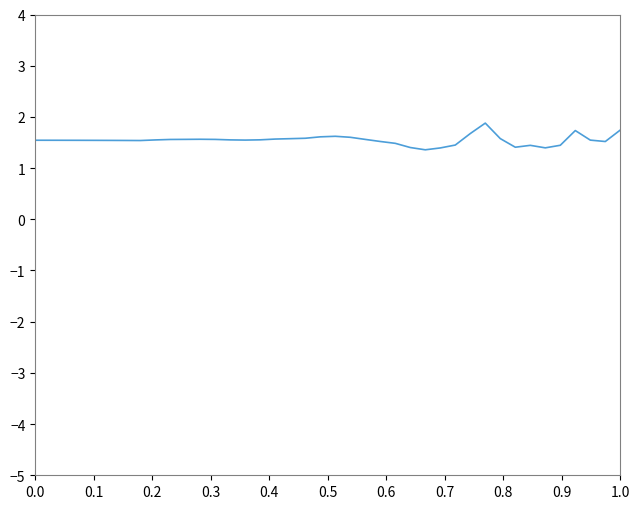

What is the smallest value displayed?

1.4